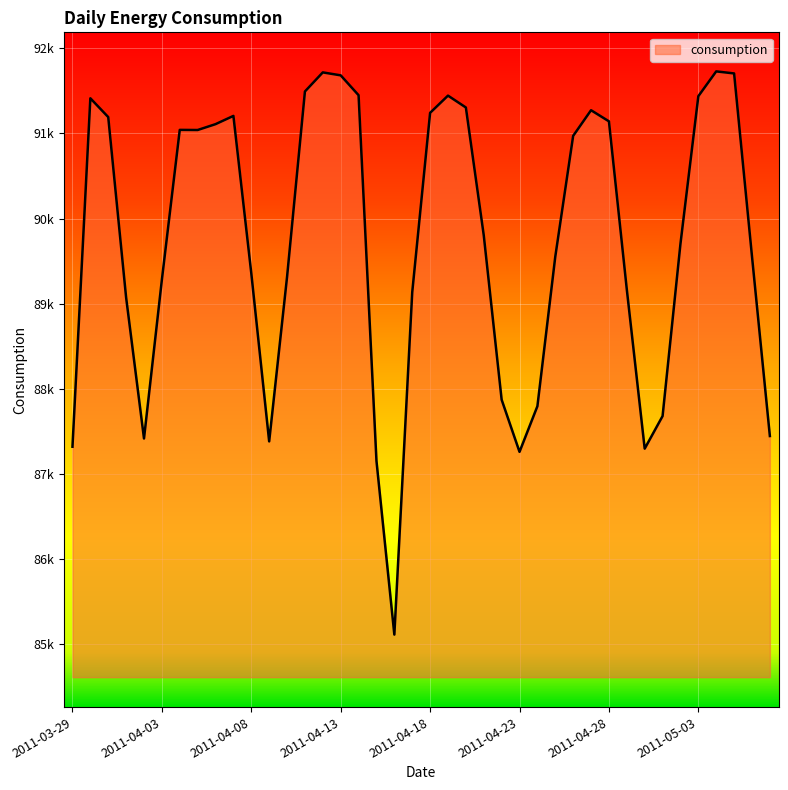

Does the chart have visible grid lines?

Yes